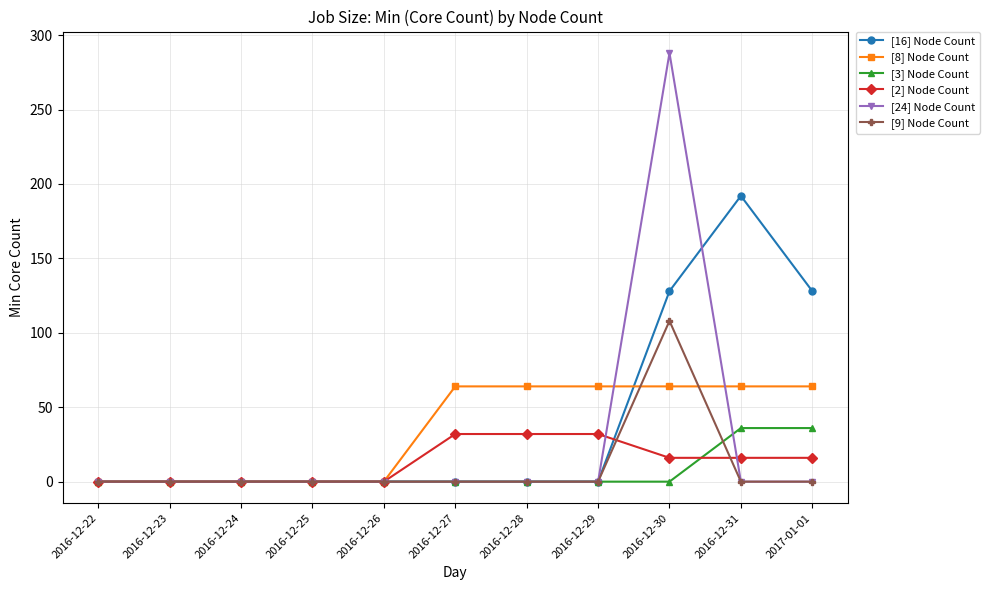

In [16] Node Count, how many points are higher than both neighbors (excluding endpoints)?

1